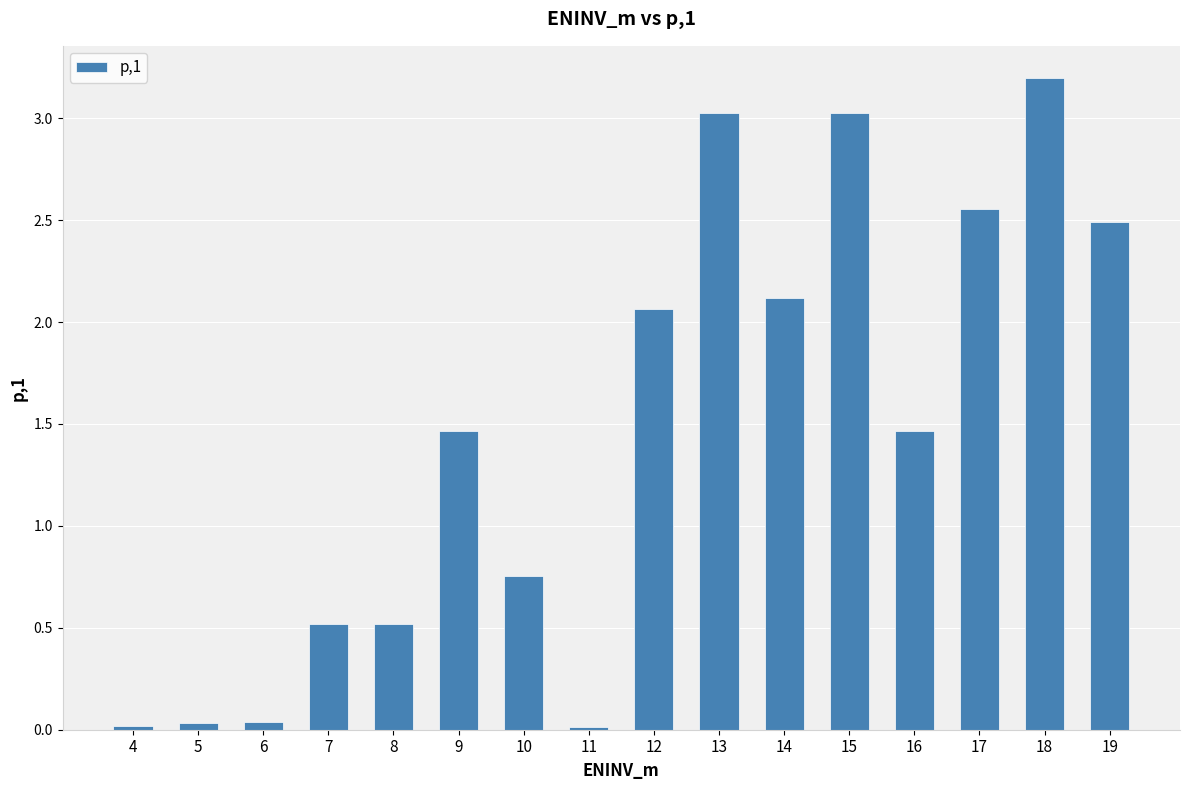

How many categories are shown in the chart?

16